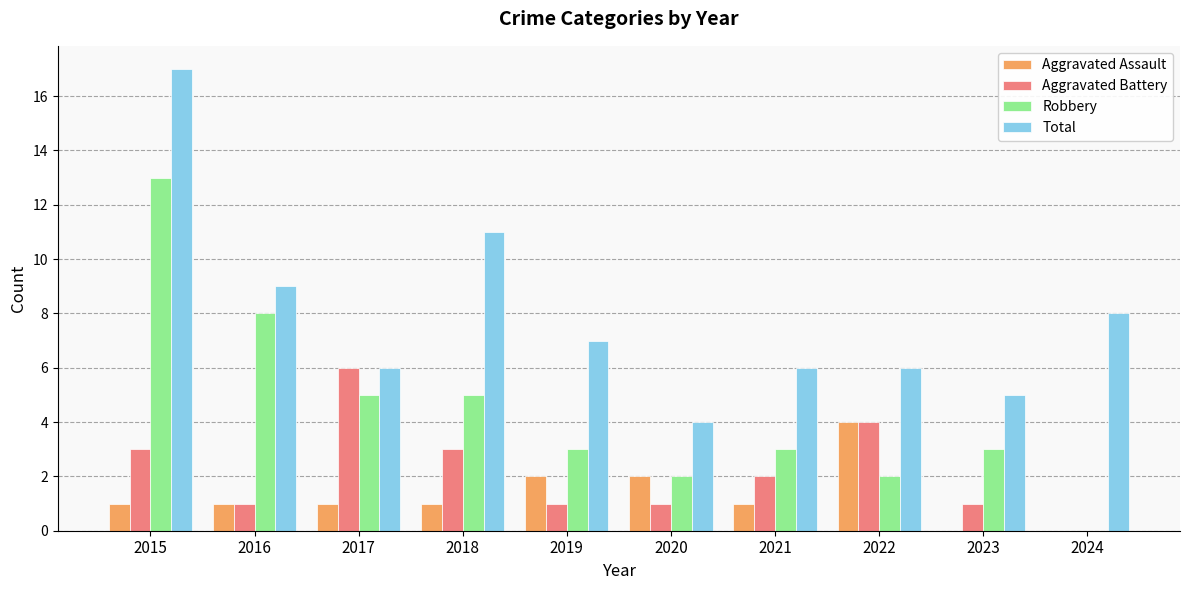

True or false: Total has a value of 6 at 2022.

True